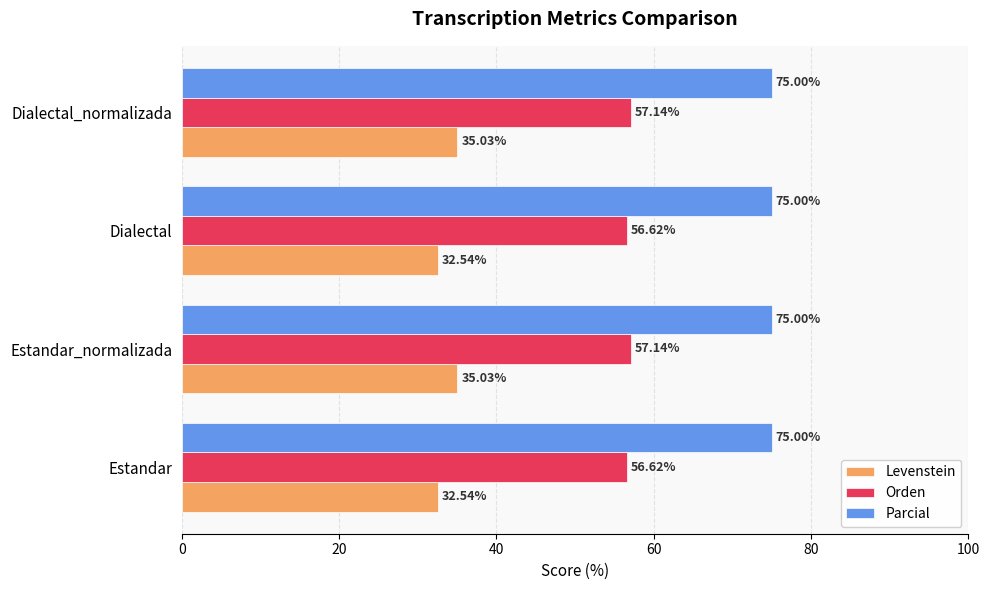

What is the difference between the highest and lowest values at Estandar_normalizada?

40.0